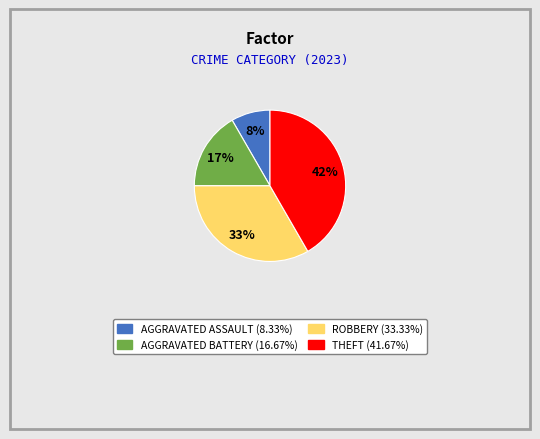

To the nearest percent, what is the average slice percentage?

25%